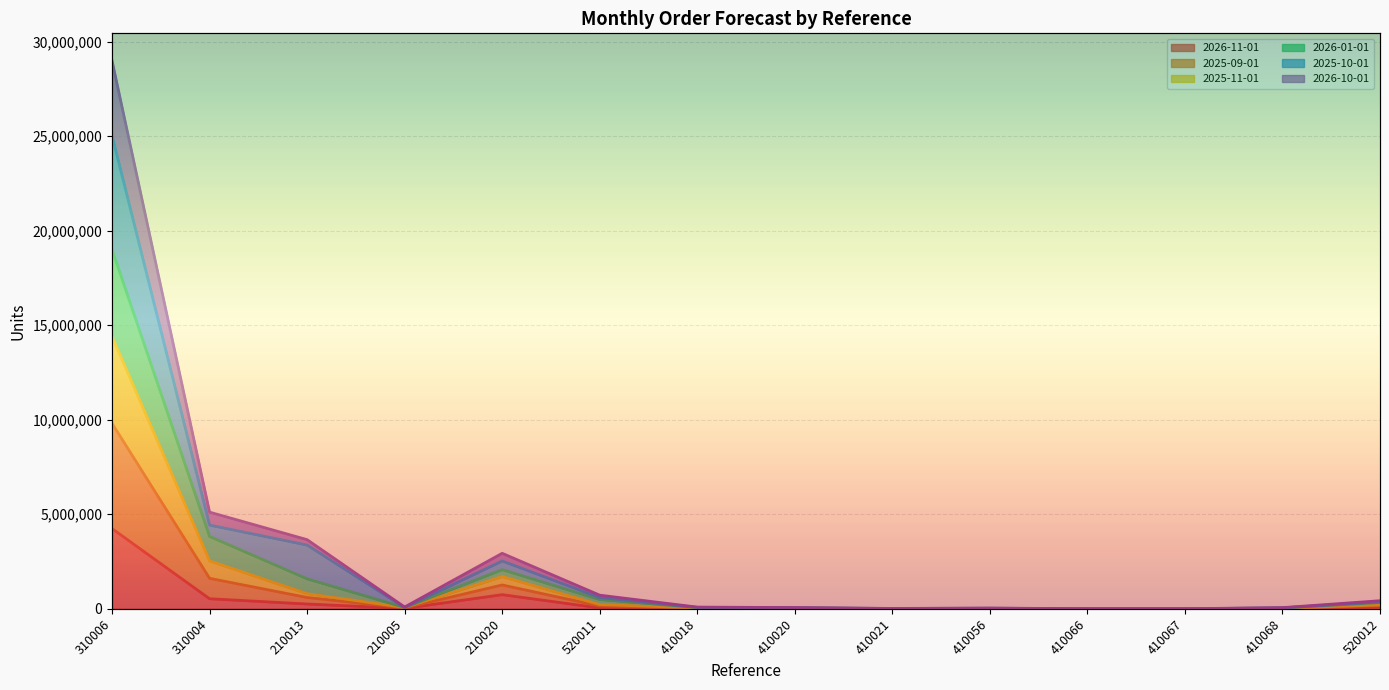

At which label is 2026-10-01 closest to 4905352?

310004